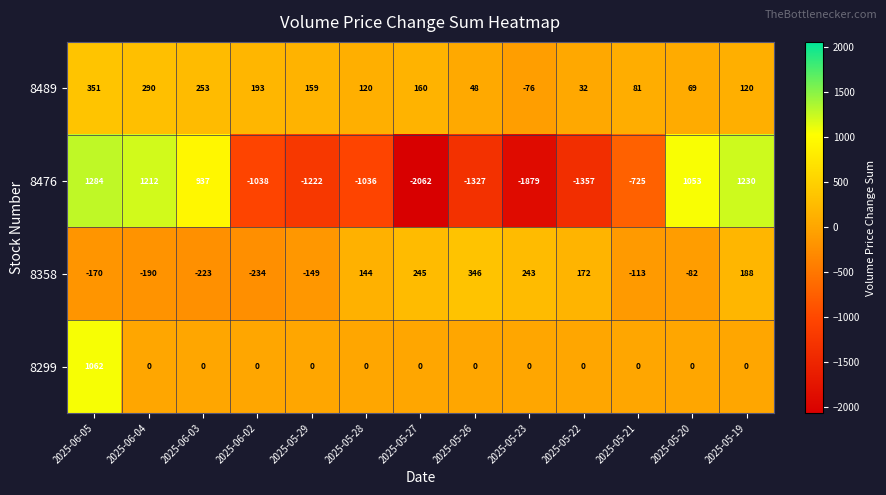

What is the maximum value shown in the chart?

1284